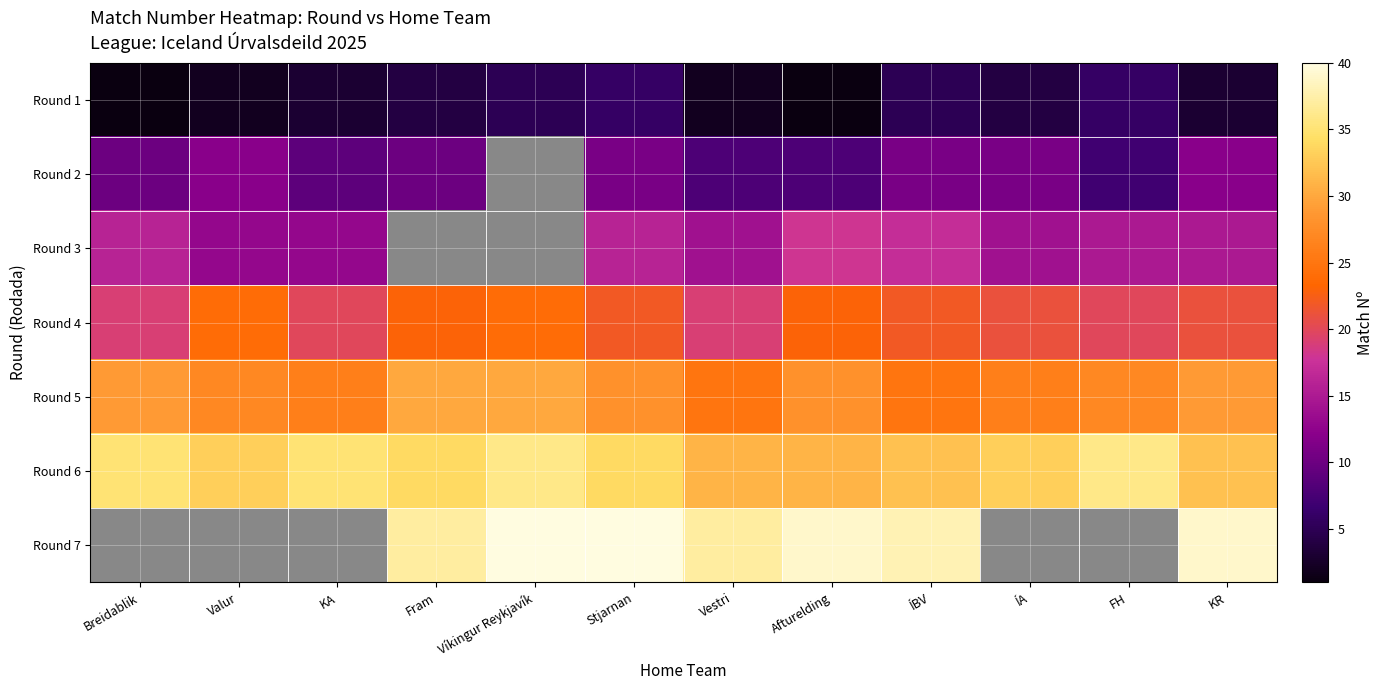

What is the sum of the Round 5 values at KA and Víkingur Reykjavík?

56.0